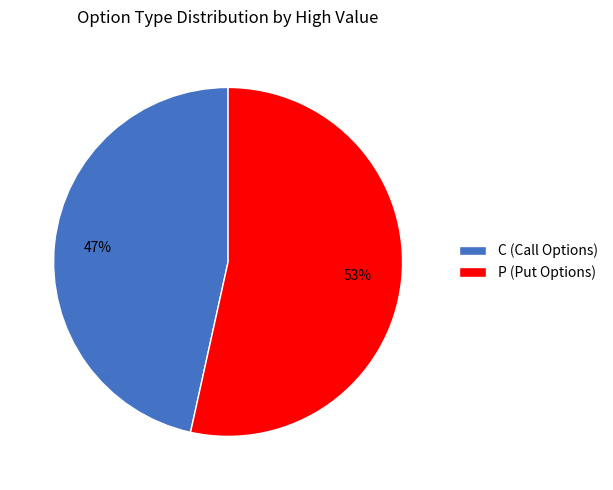

To the nearest percent, what is the combined percentage of C (Call Options) and P (Put Options)?

100%